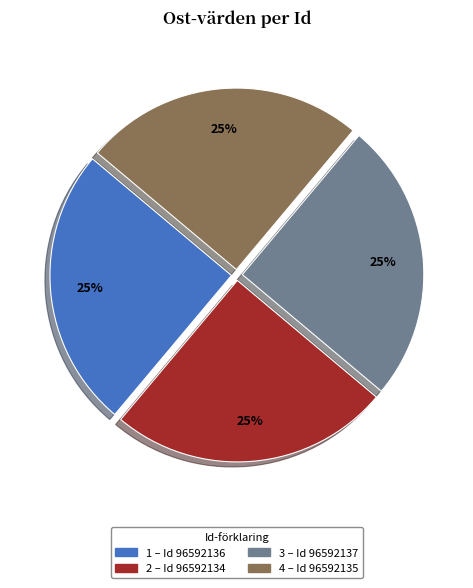

Does any single category account for the majority?

No